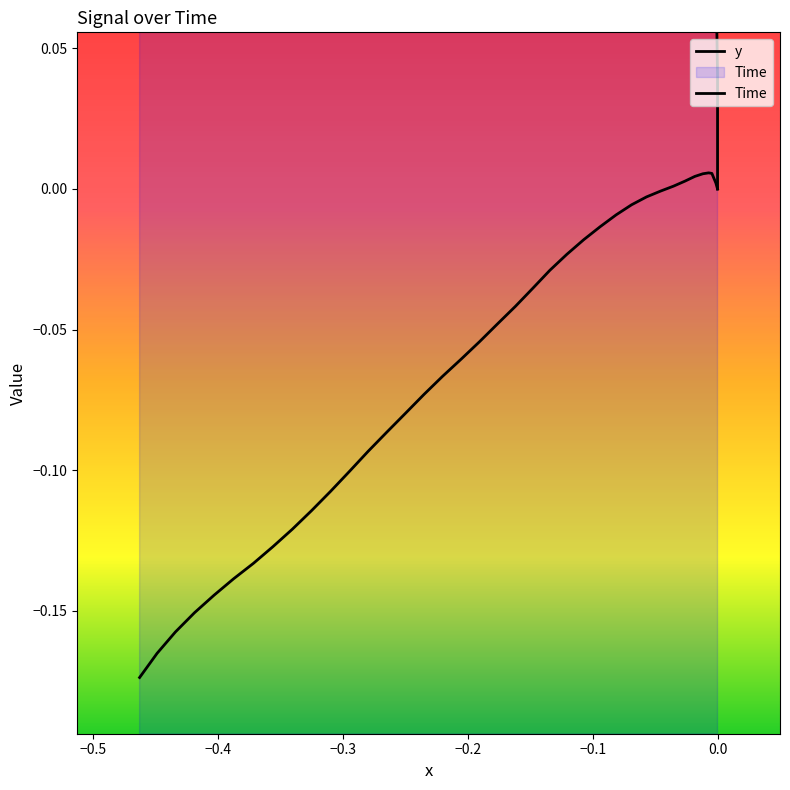

What is the sum of all Time values?

31.2